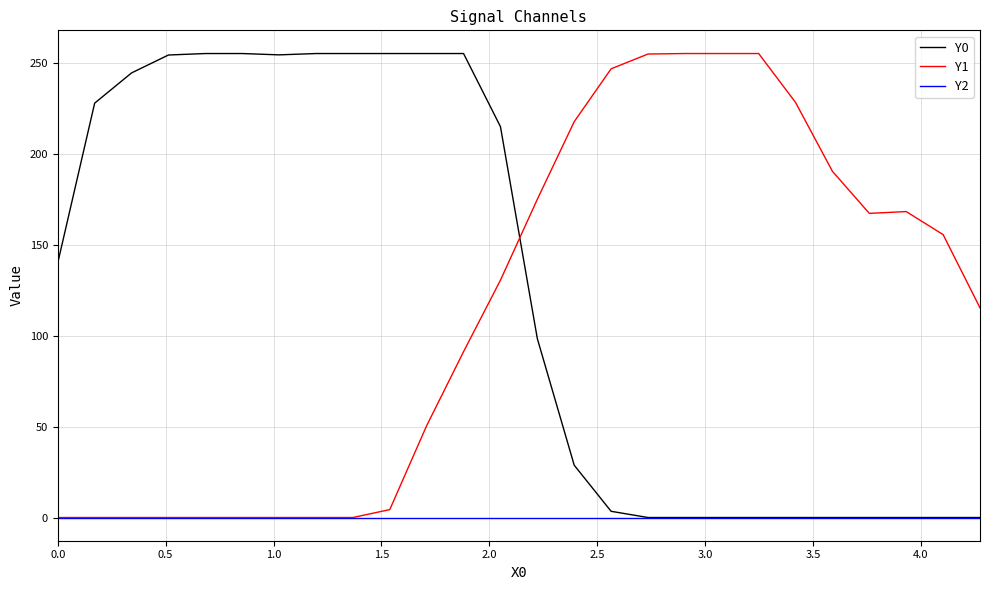

After their last crossing, which series has the higher values: Y1 or Y0?

Y1